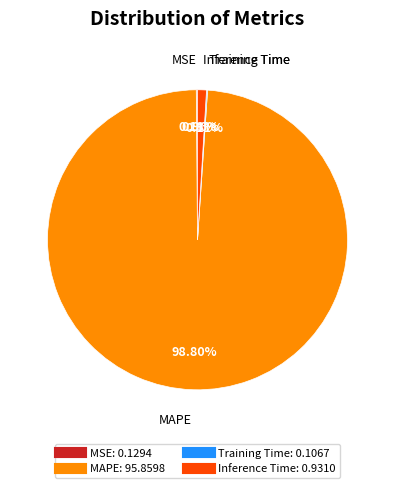

Is there a majority slice in this chart?

Yes